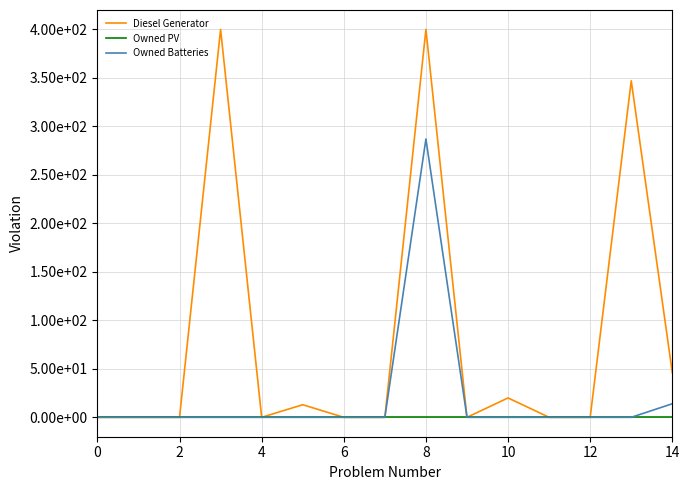

Rank the series by their maximum value, from highest to lowest.

Diesel Generator, Owned Batteries, Owned PV